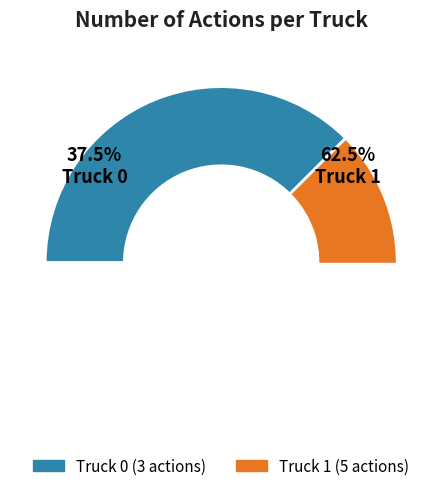

What is the smallest slice in the pie chart?

Truck 0